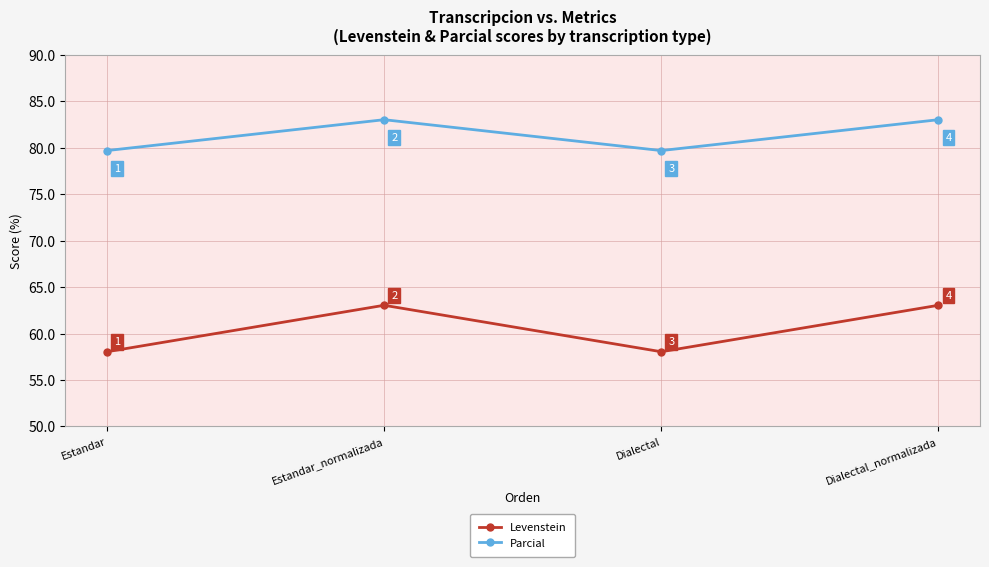

True or false: Parcial has more than 0 points higher than both neighbors.

True